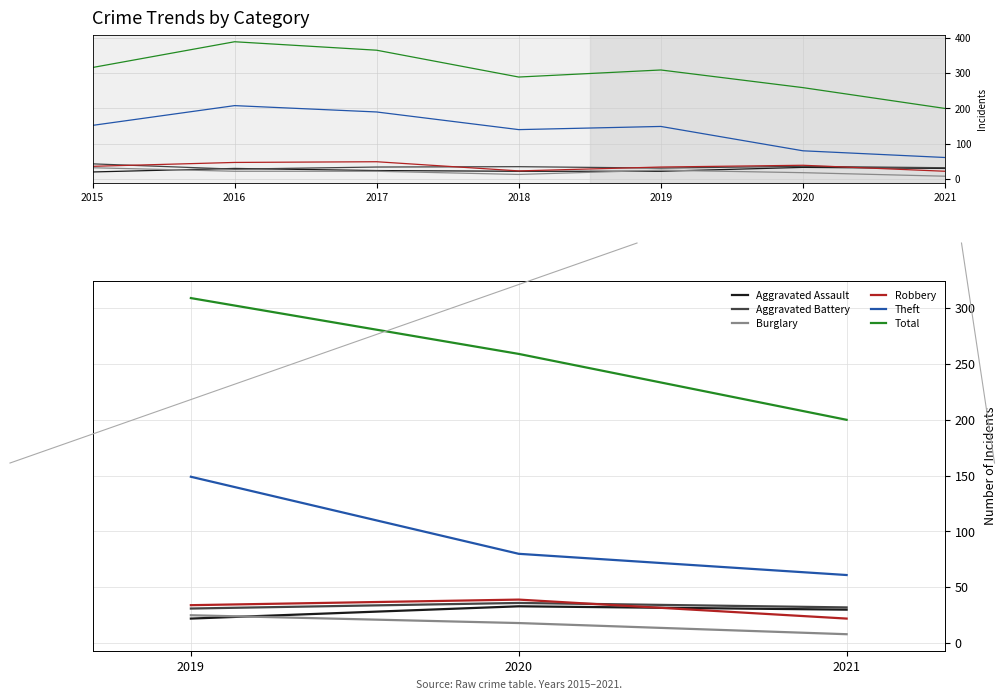

What is the value of the Robbery point at the 1st from the left?

34